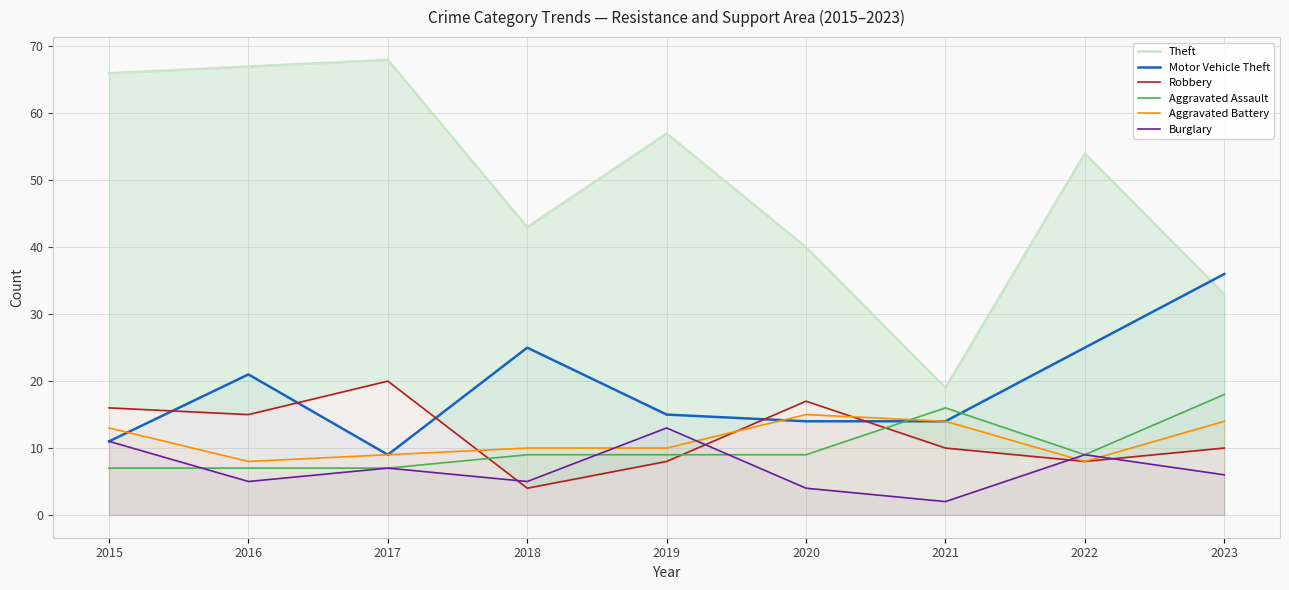

Which series changed the most between 2015 and 2022?

Motor Vehicle Theft